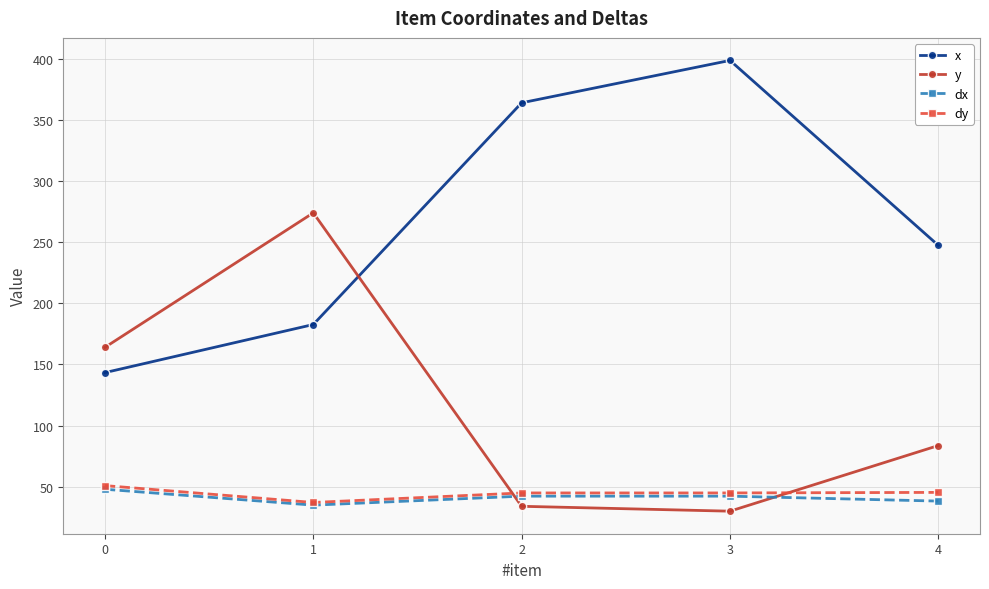

Read the dx value at 2.

42.3